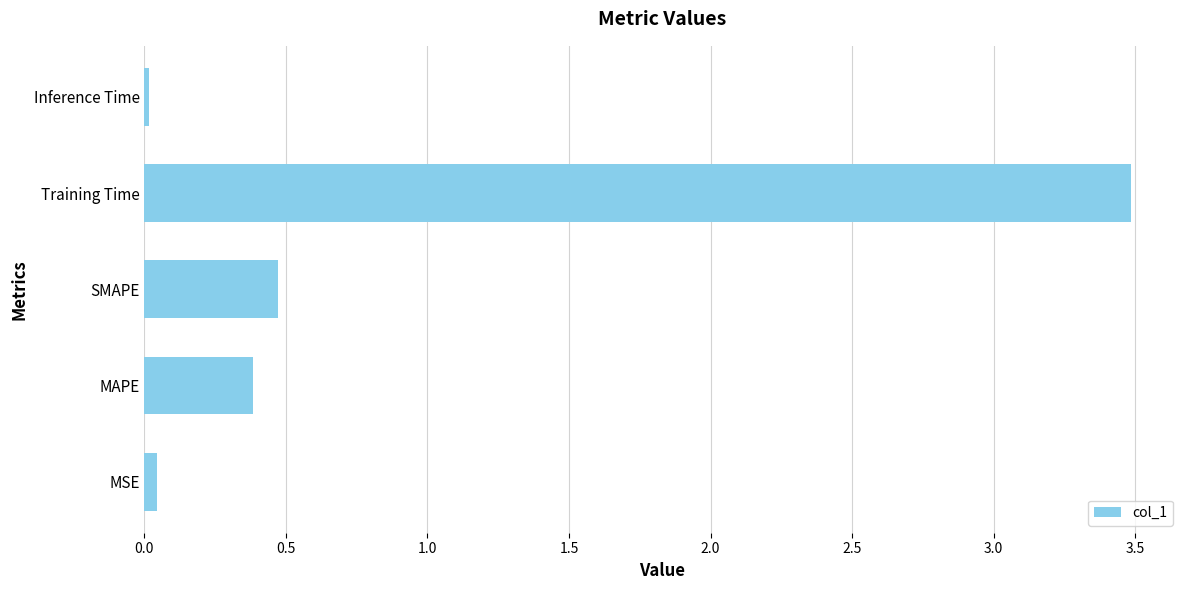

What is the average value?

0.9